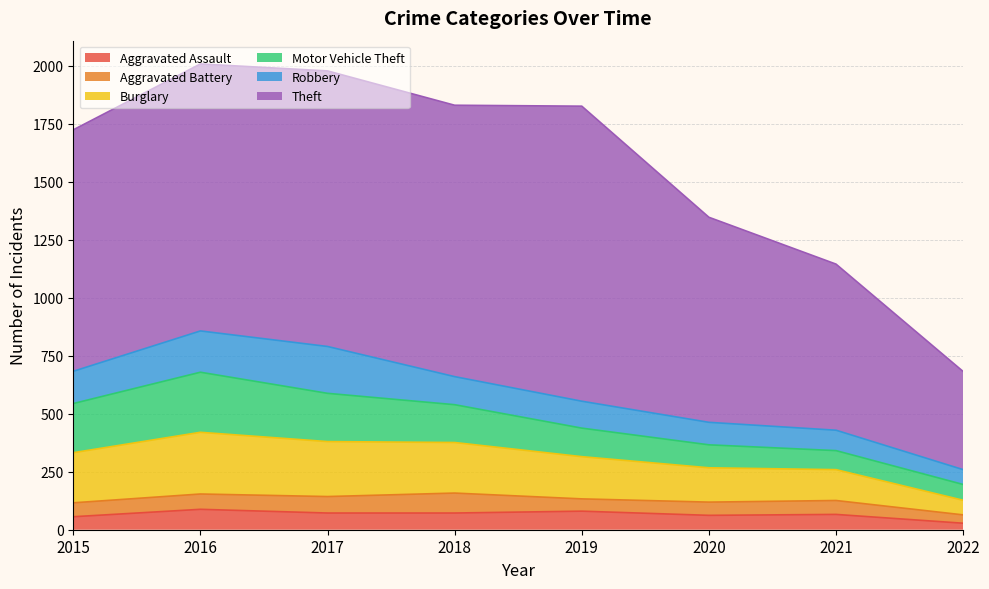

Which series has the largest range (max minus min)?

Theft